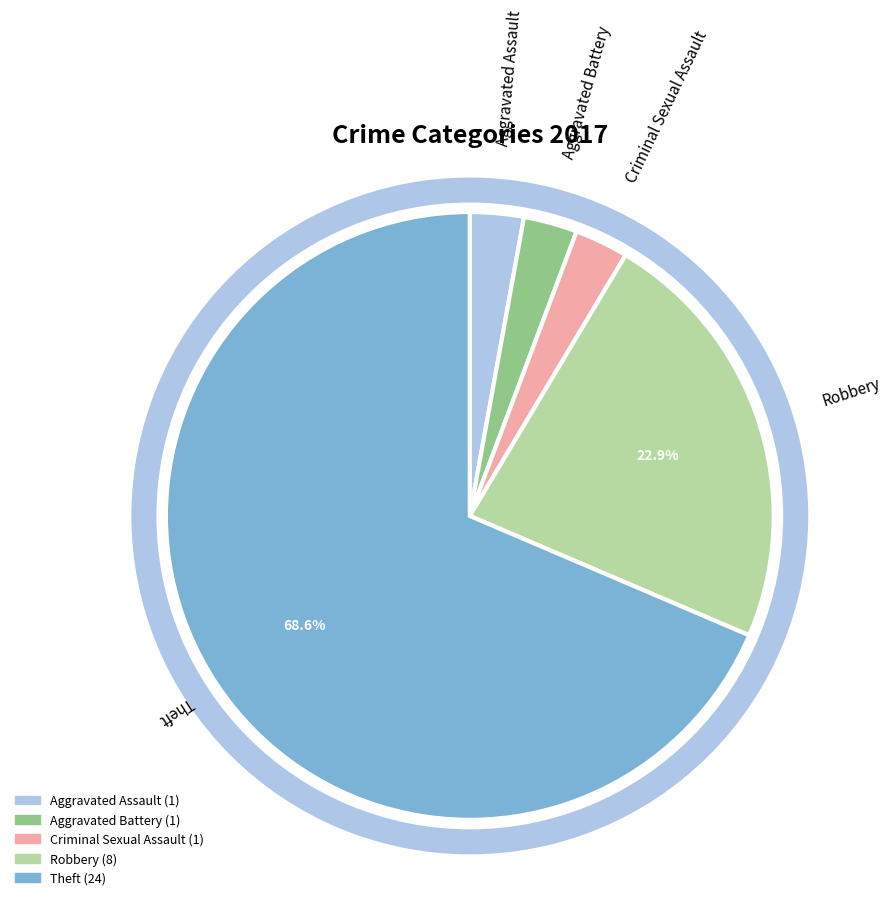

To the nearest percent, what portion does Aggravated Assault represent?

3%